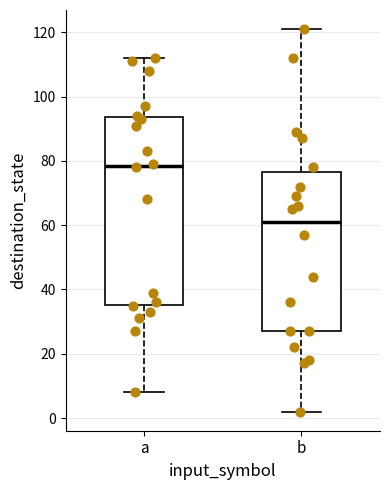

Reading left to right, read every box against the y-axis: the position of its median line, the range the box covers, and the ends of its whiskers. The values are not printed on the chart, so give them approximately, as read against the axis.

a: median 78, box 36 to 94, whiskers 8 to 112
b: median 62, box 28 to 76, whiskers 2 to 122